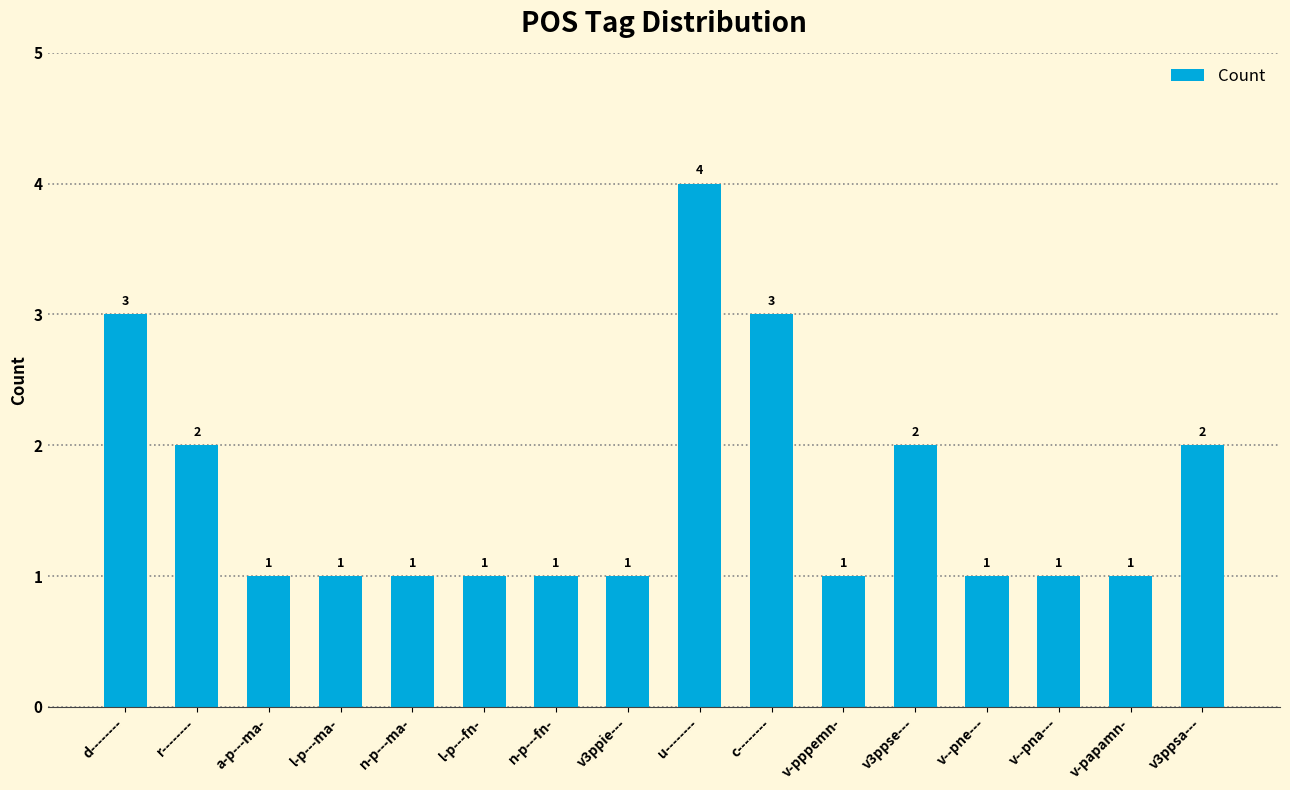

What is the label of the 1st bar from the right?

v3ppsa---